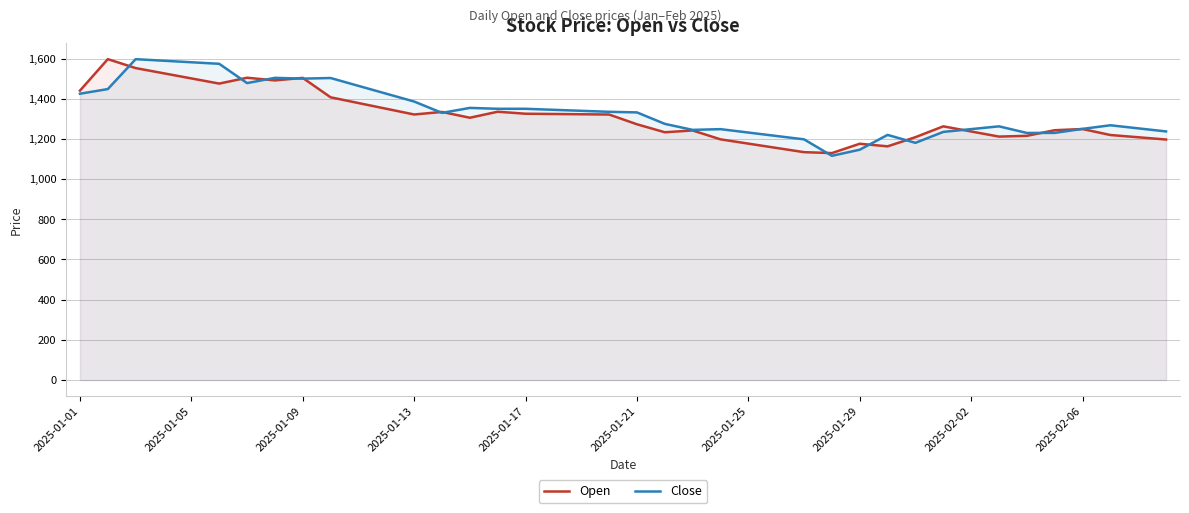

The value of Open at 13 is 576.9. True or false?

False